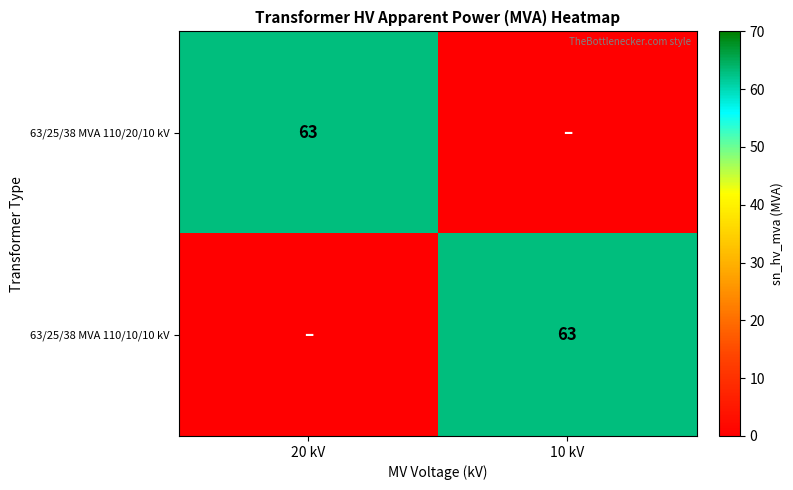

Which has a higher value, 20 kV or 10 kV?

20 kV